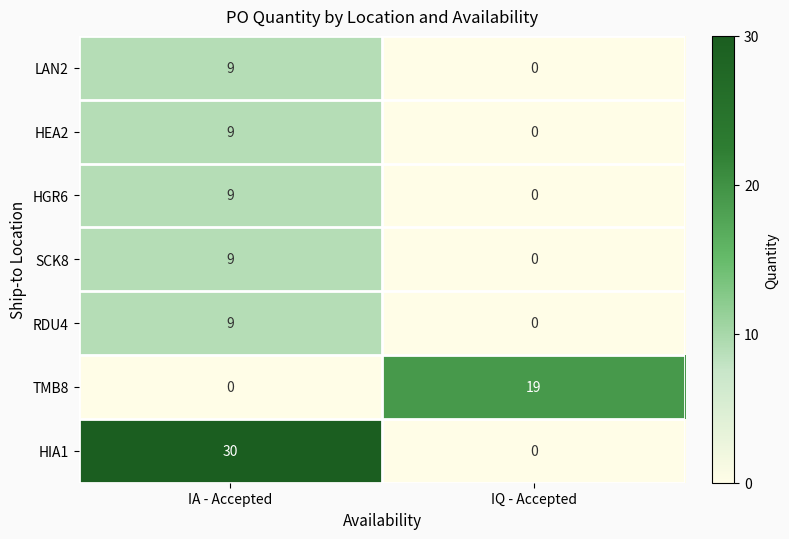

What is the spread (max minus min) of values at IQ - Accepted?

19